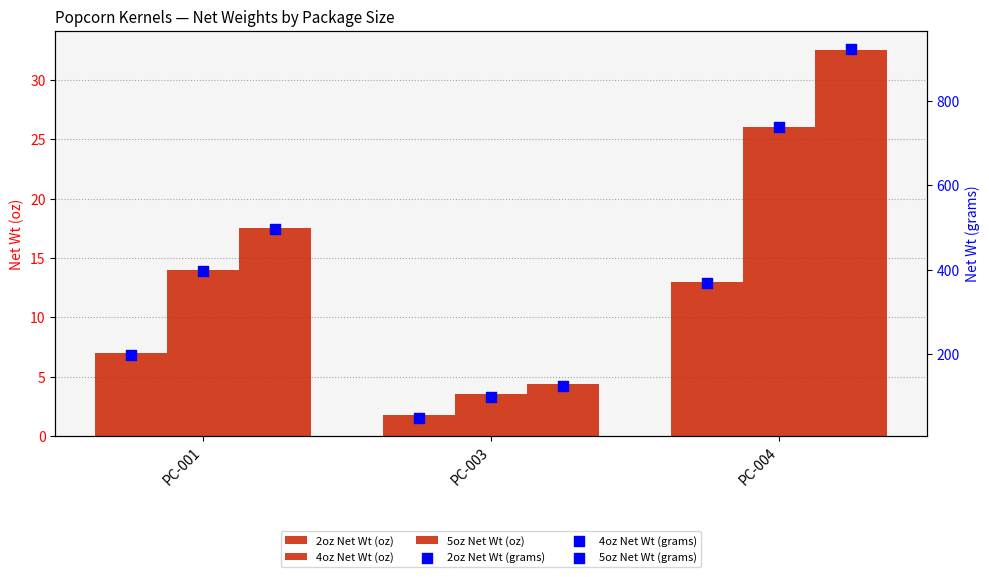

At how many categories does at least one series exceed 691?

1